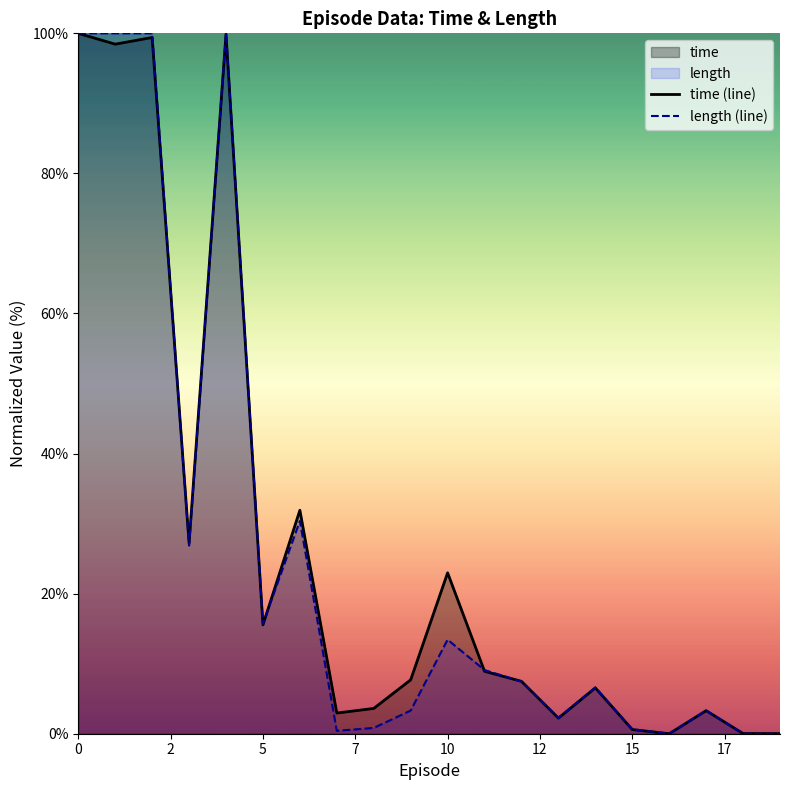

What is the maximum value shown in the chart?

100.0